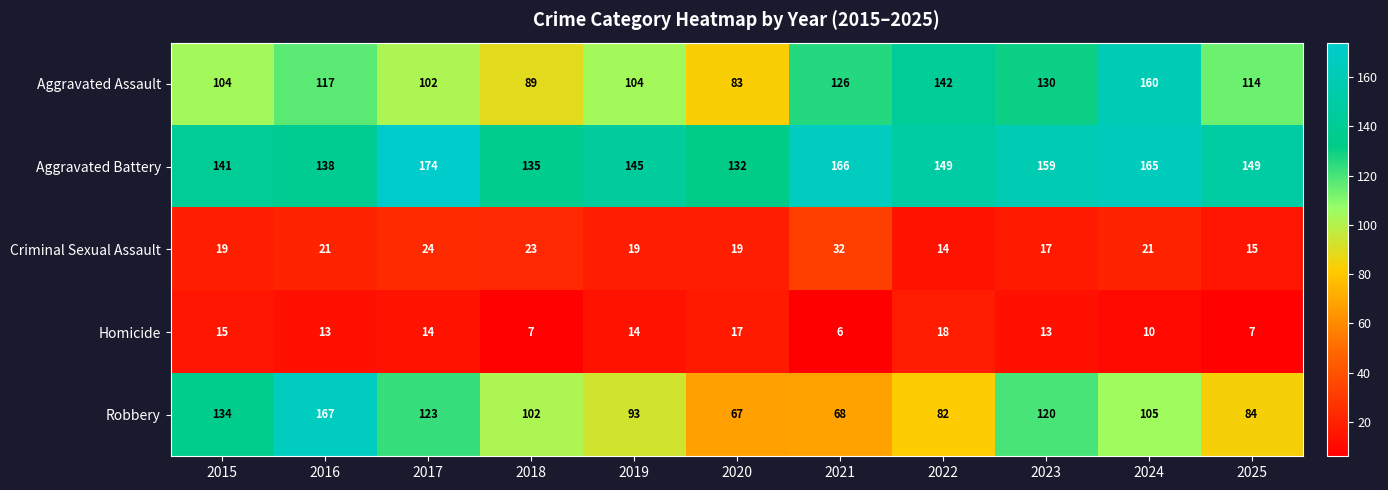

The Criminal Sexual Assault series shows 15 at 2018. True or false?

False